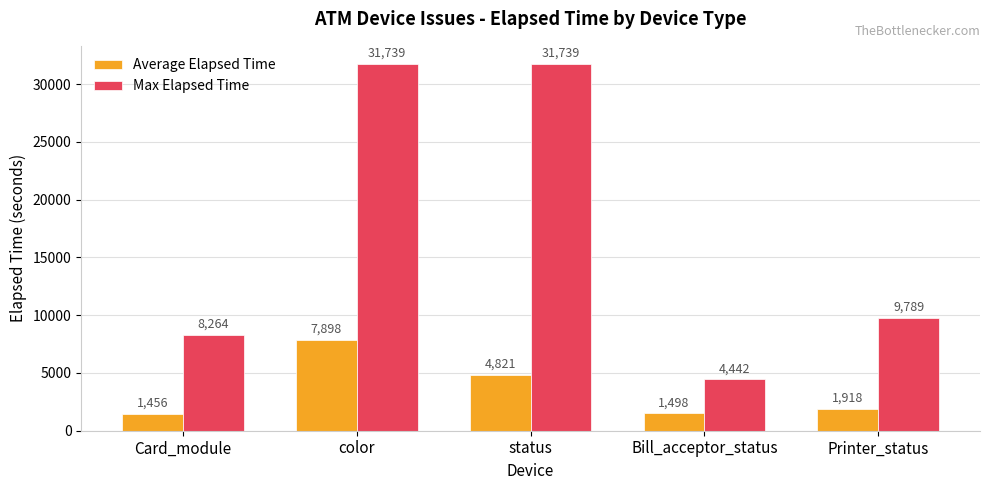

The value of Average Elapsed Time at Card_module is 1456. True or false?

True